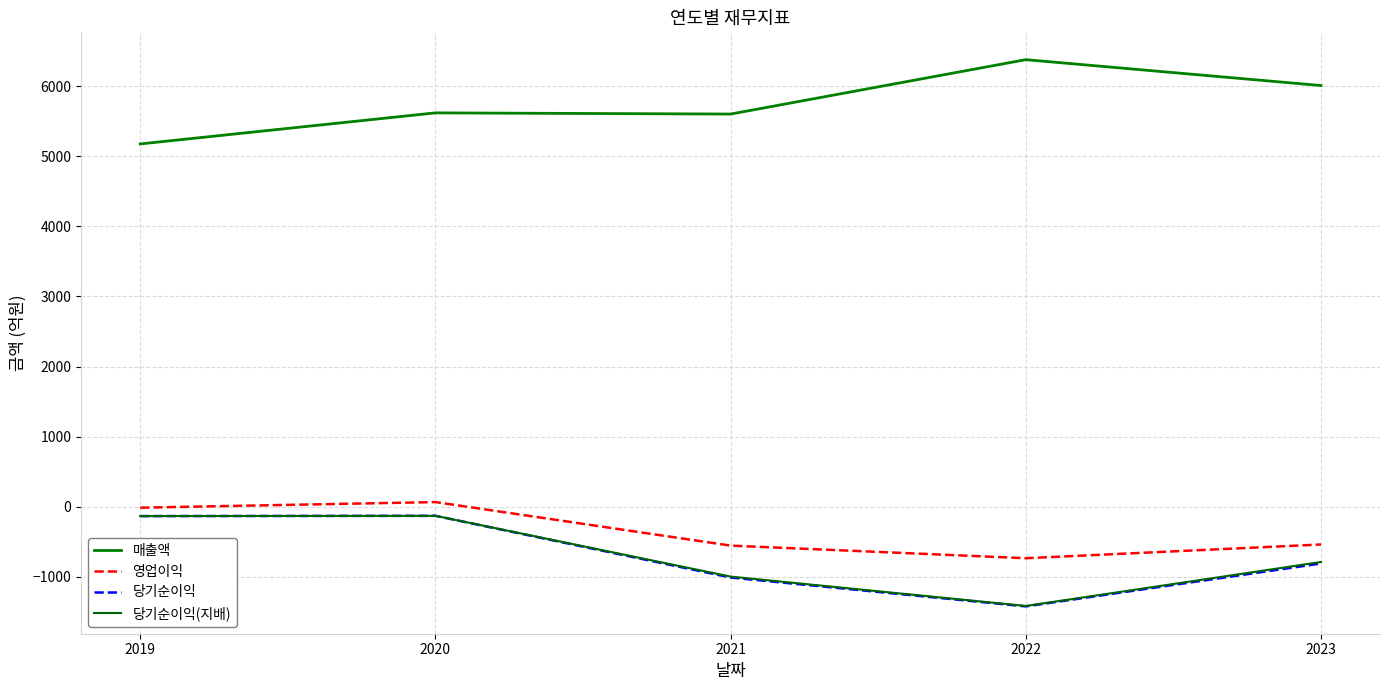

How many interior local valleys does the 매출액 series have?

1